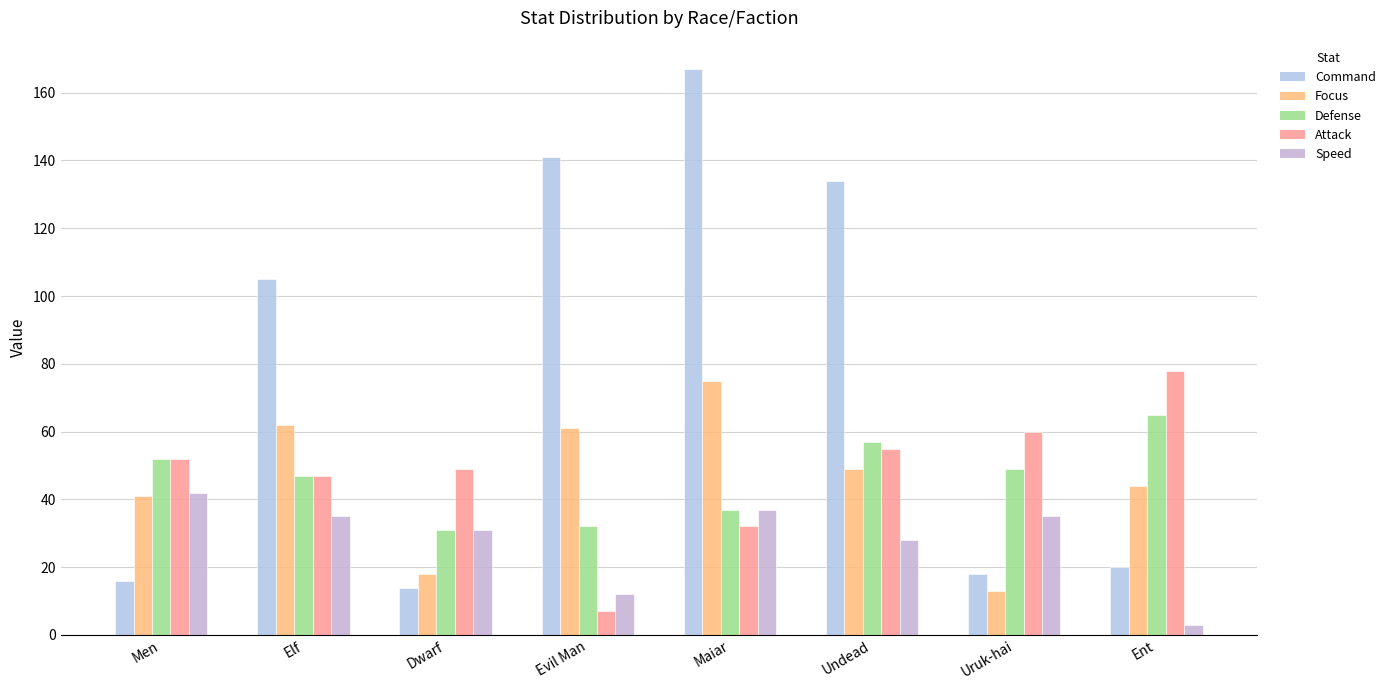

Reading left to right, transcribe all the data shown in this chart.

Command: 16	105	14	141	167	134	18	20
Focus: 41	62	18	61	75	49	13	44
Defense: 52	47	31	32	37	57	49	65
Attack: 52	47	49	7	32	55	60	78
Speed: 42	35	31	12	37	28	35	3